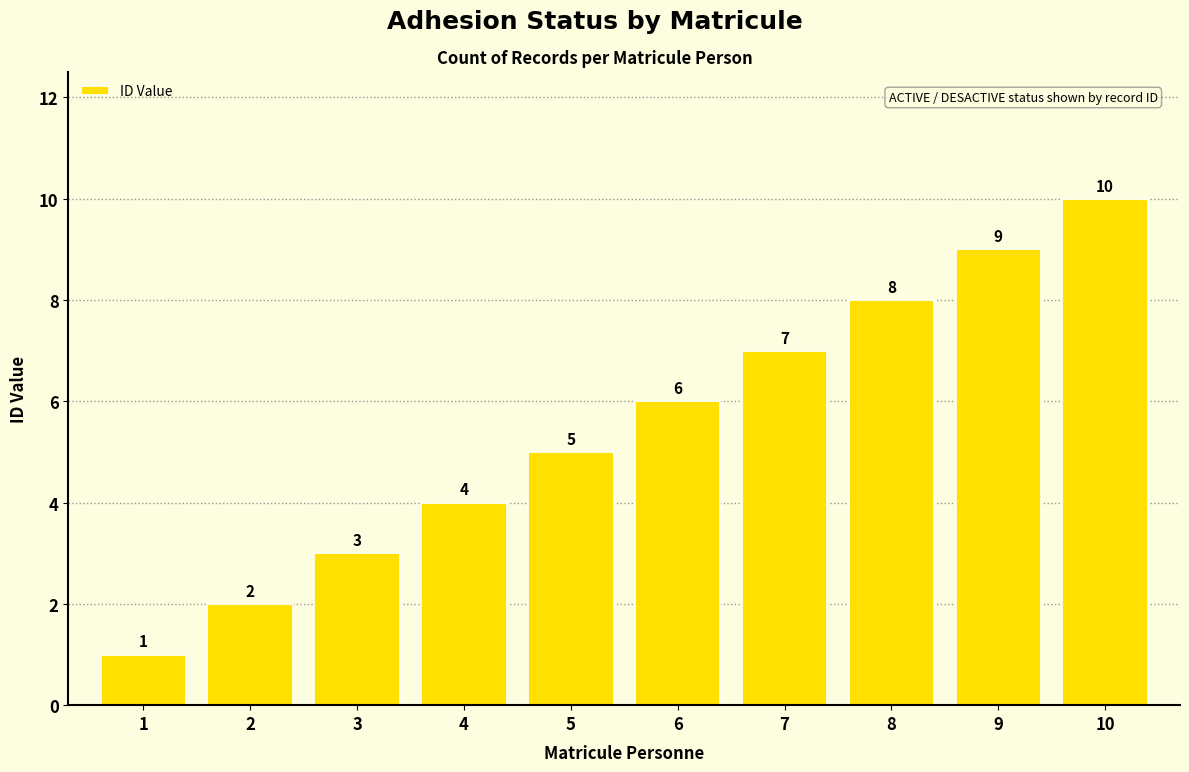

Which label corresponds to the largest value in the chart?

10